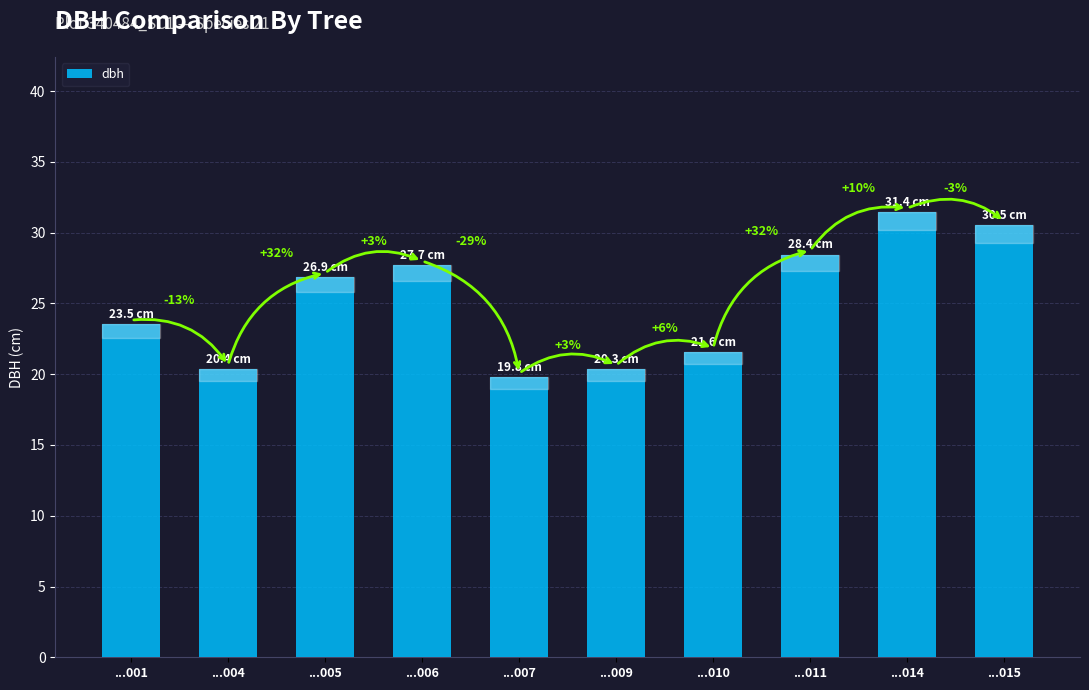

What is the sum of the values at ...014 and ...015?

61.9